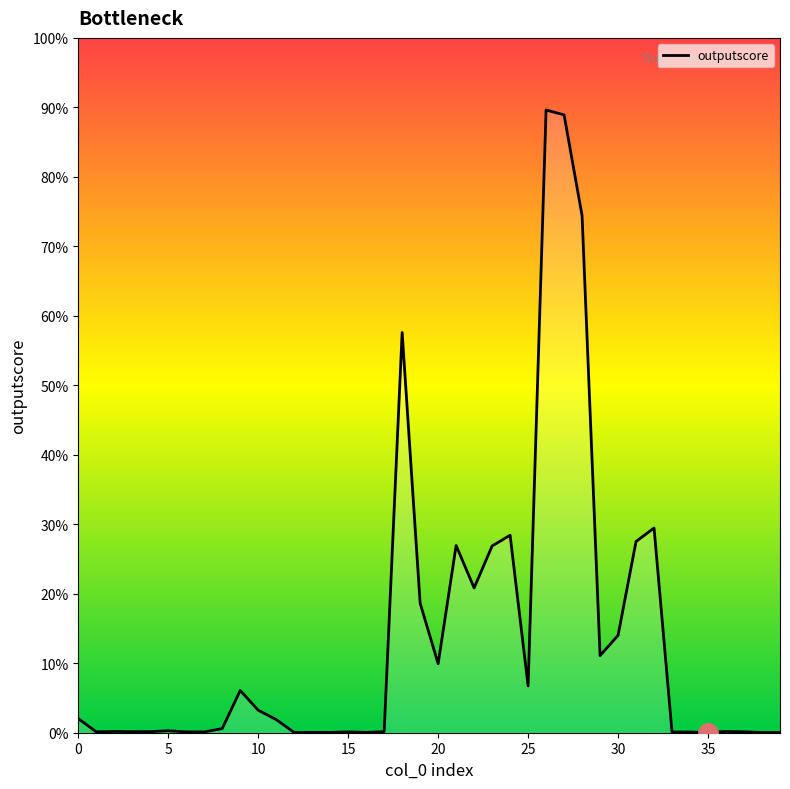

Does the chart have visible grid lines?

No